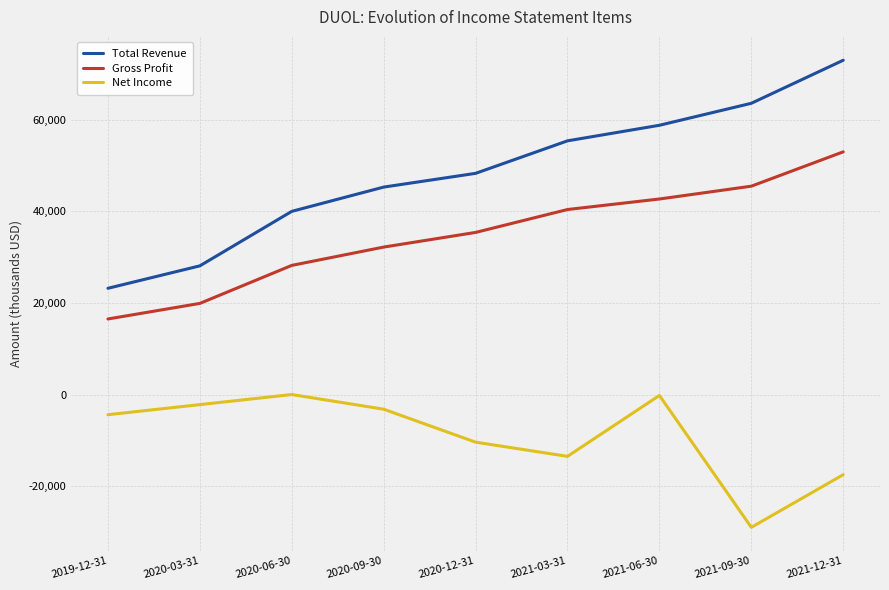

True or false: Gross Profit and Net Income intersect in this chart.

False